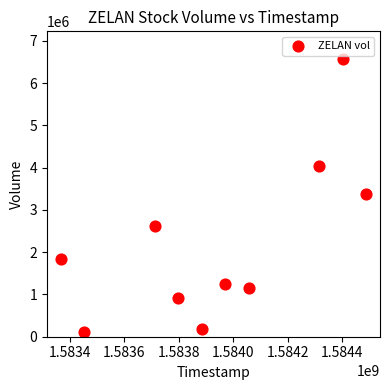

What is the range of X values (max minus min)?

1123200